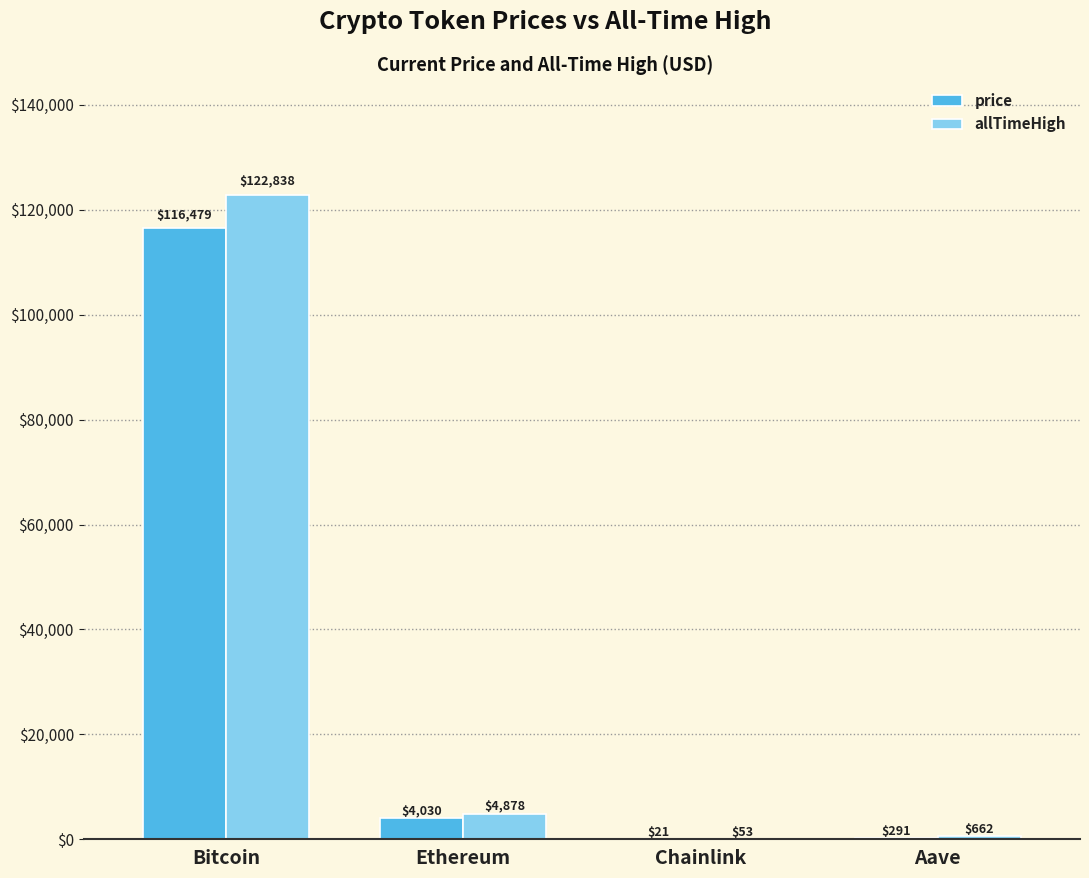

At which label is allTimeHigh closest to 61445?

Ethereum